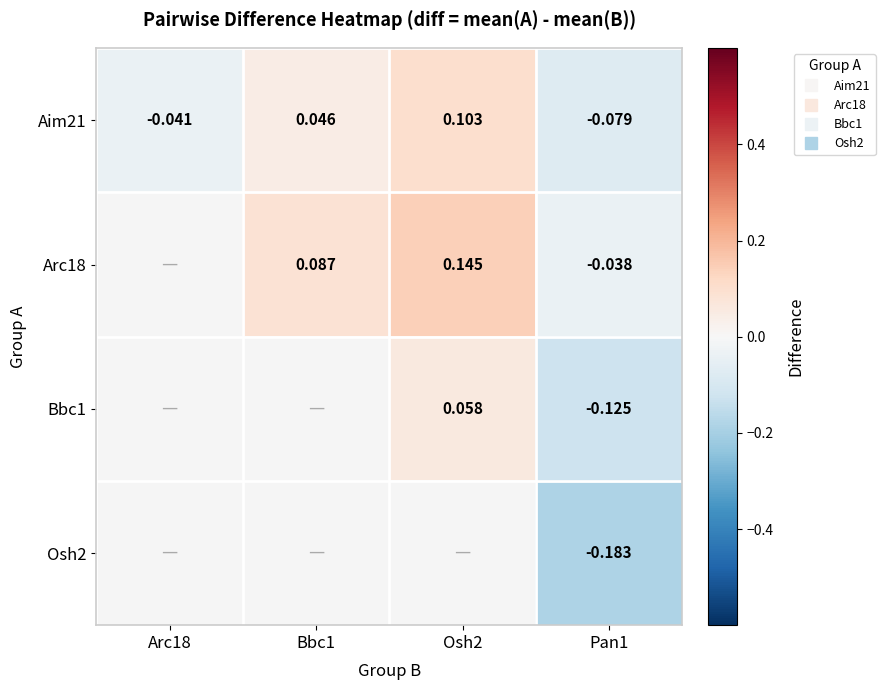

The Arc18 series shows 0.1 at Bbc1. True or false?

True